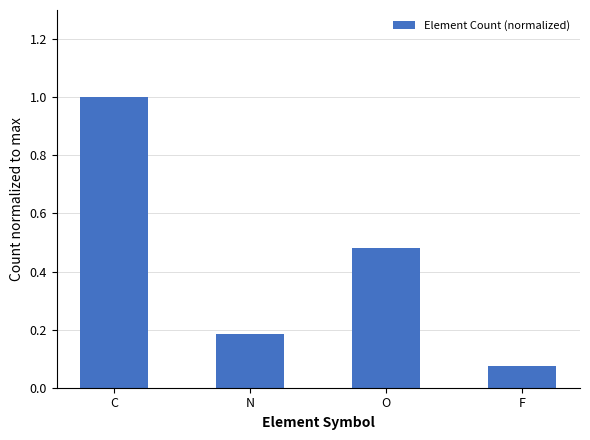

Between F and N, which is larger?

N